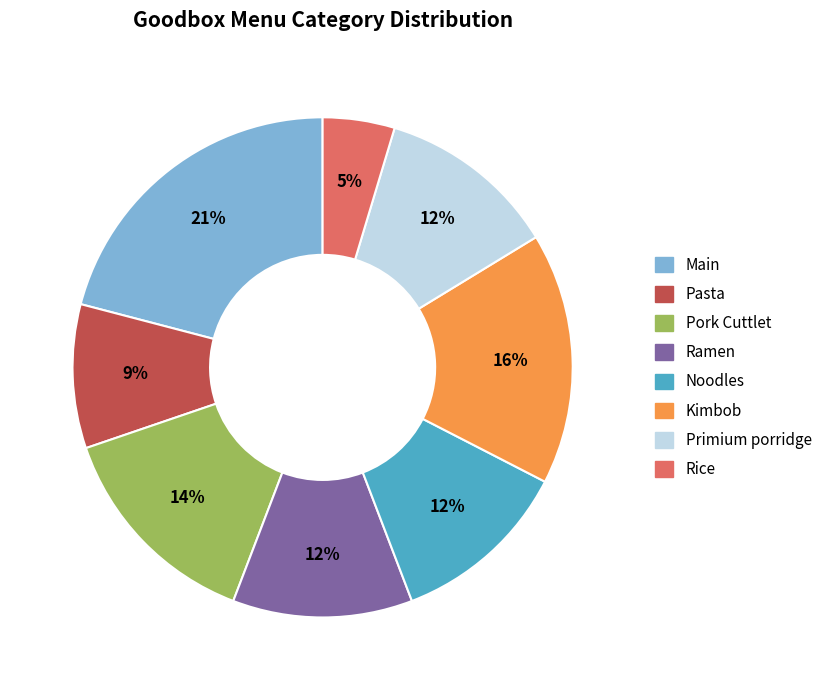

Is there any slice that represents more than half of the pie?

No